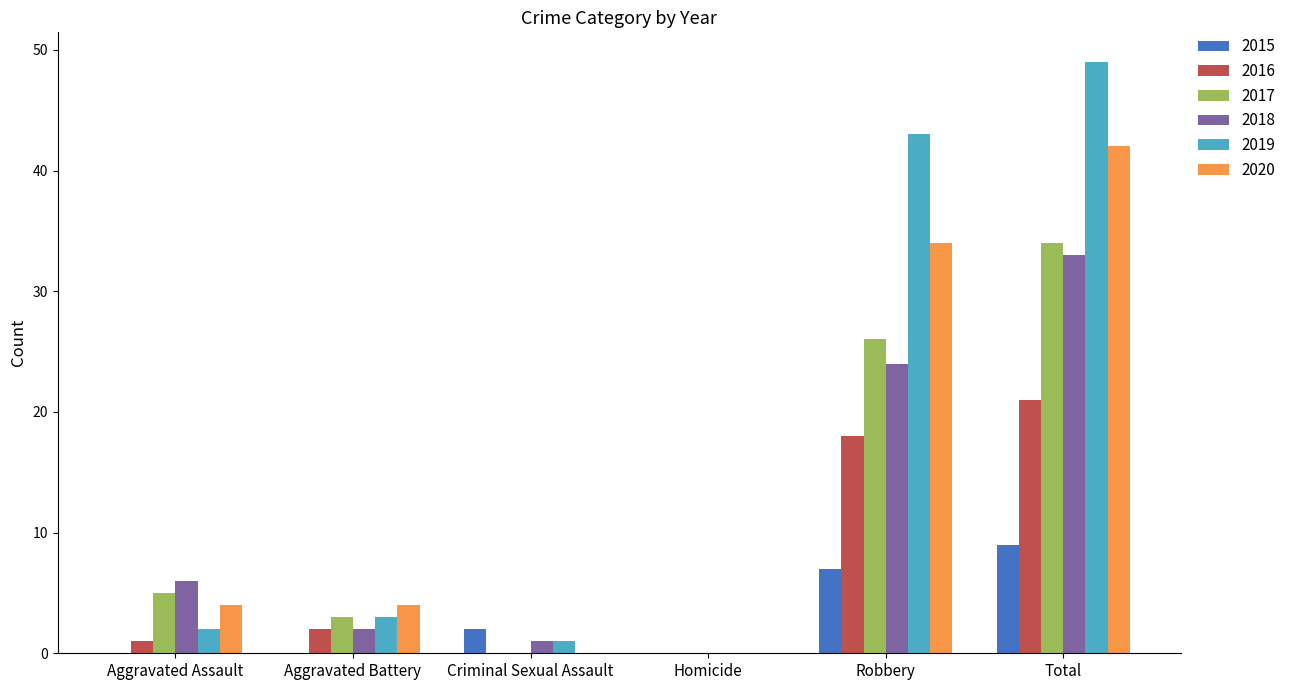

At which category is the sum across all series the highest?

Total